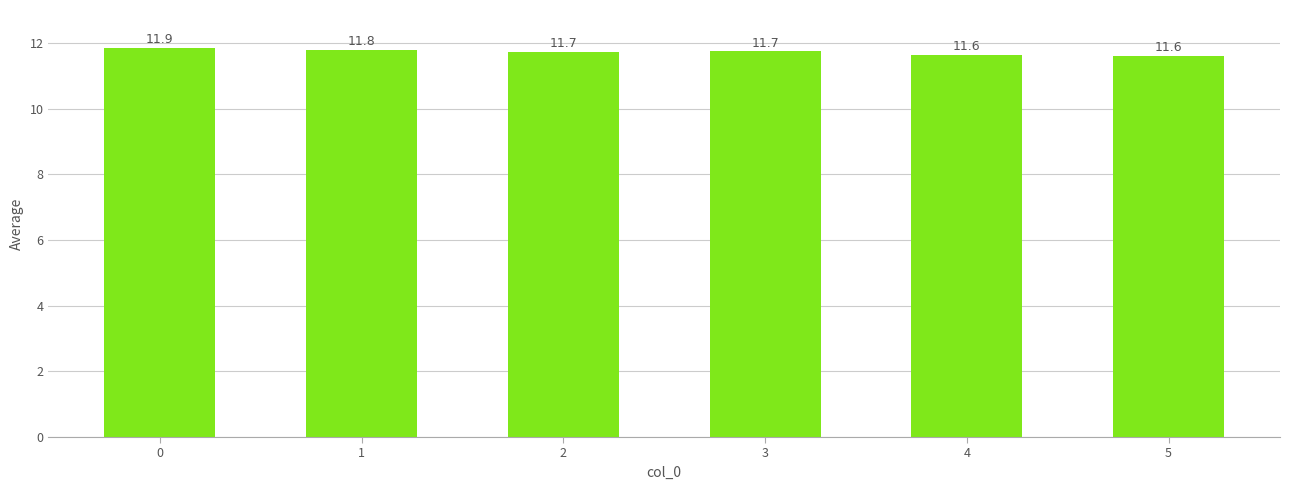

Is it true that the value at 1 is 11.8?

True